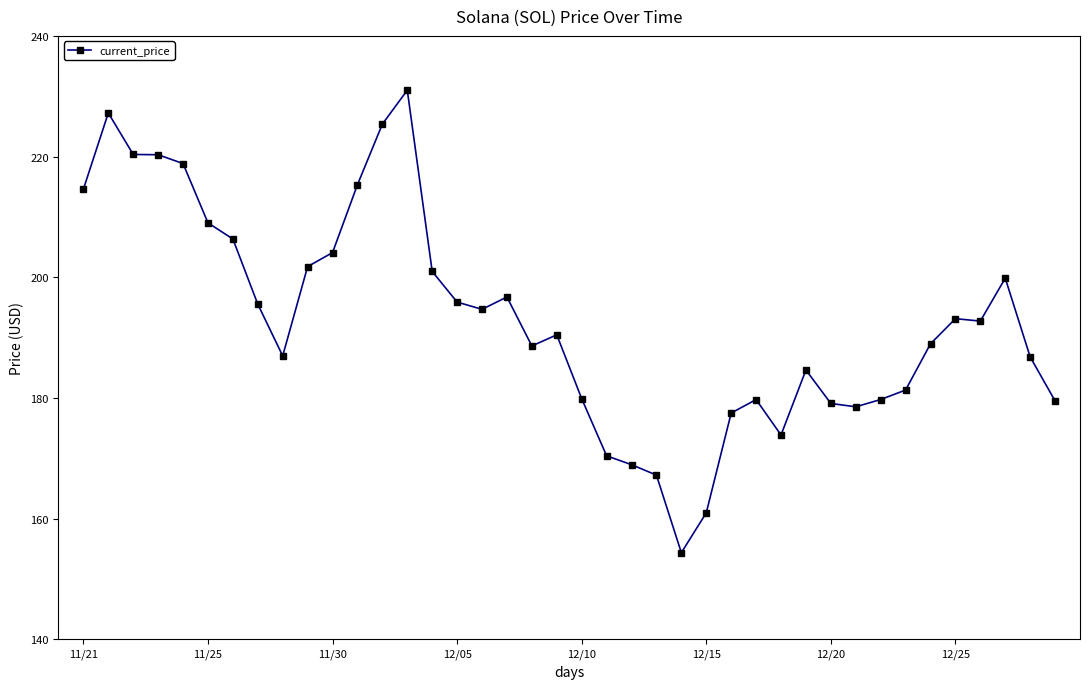

What is the difference between the maximum and minimum values?

76.7